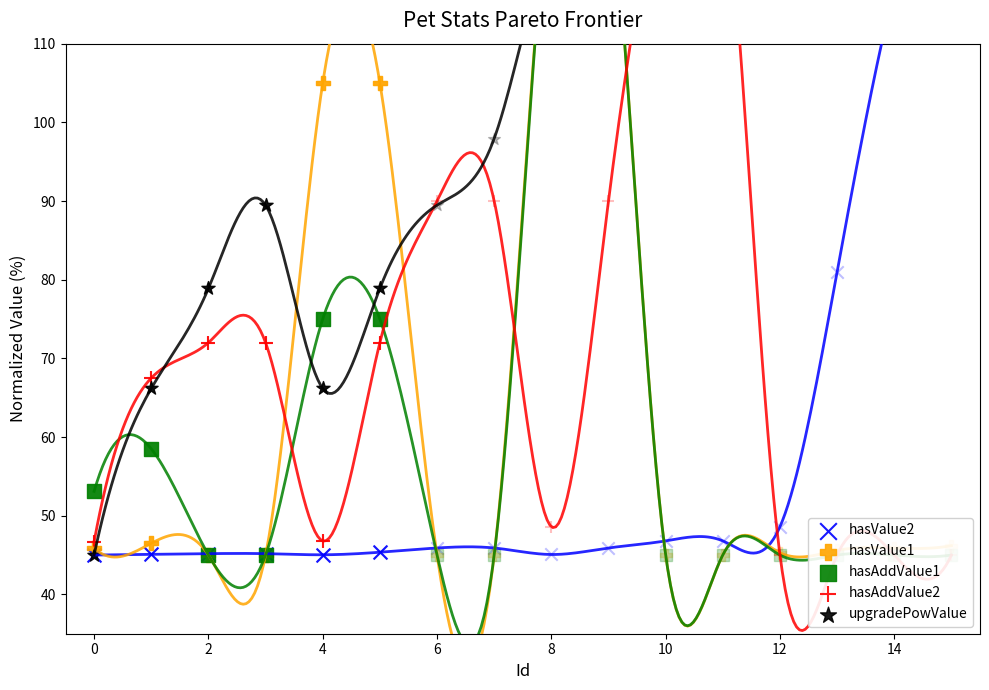

What are all the series names shown in the legend?

hasValue2, hasValue1, hasAddValue1, hasAddValue2, upgradePowValue